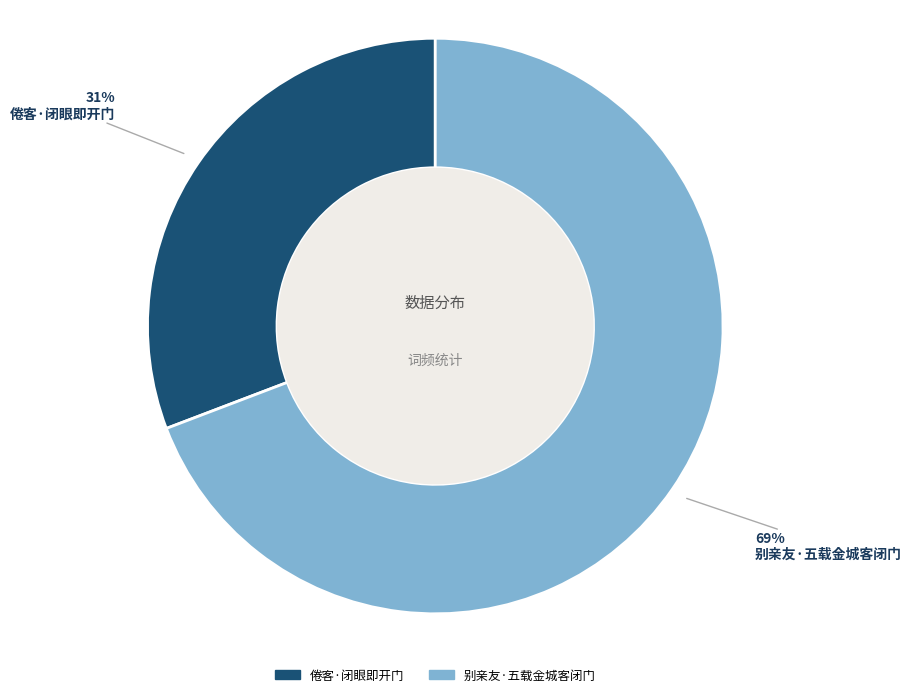

To the nearest percent, what is the difference between the 倦客·闭眼即开门 and 别亲友·五载金城客闭门 slice percentages?

38%